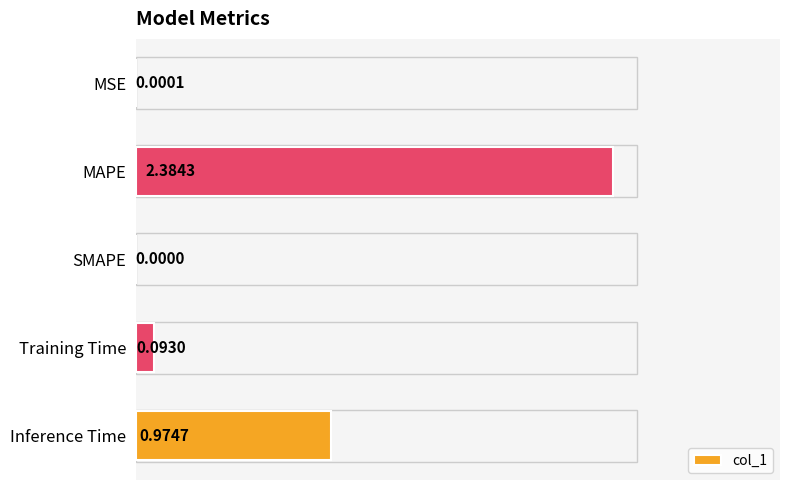

How many positive values are there?

4